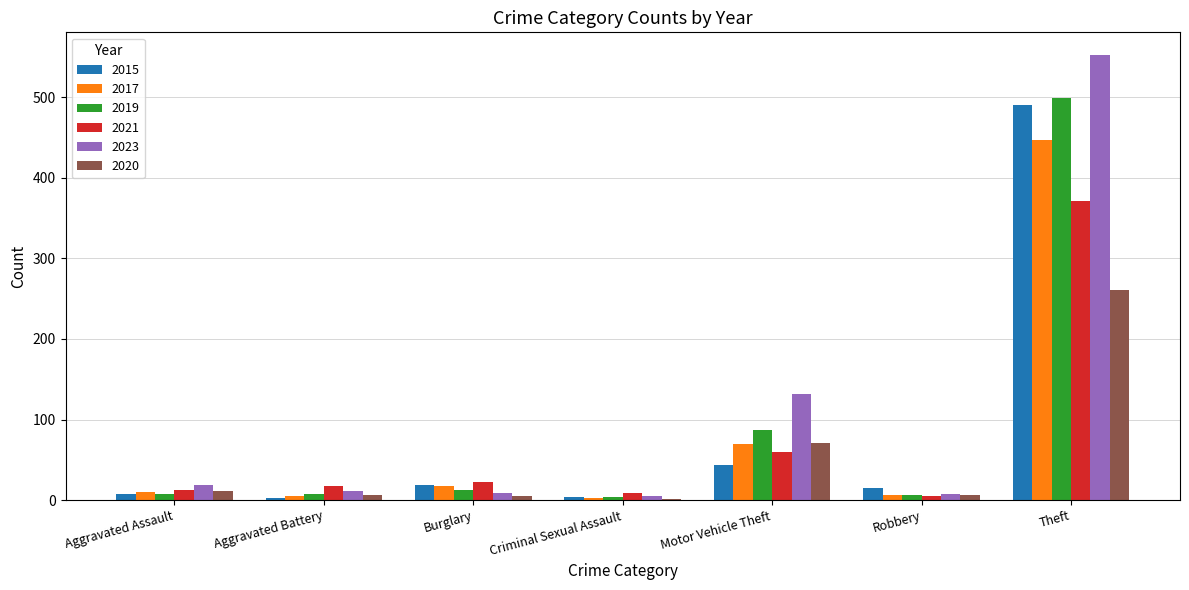

At which label is 2023 closest to 279?

Motor Vehicle Theft